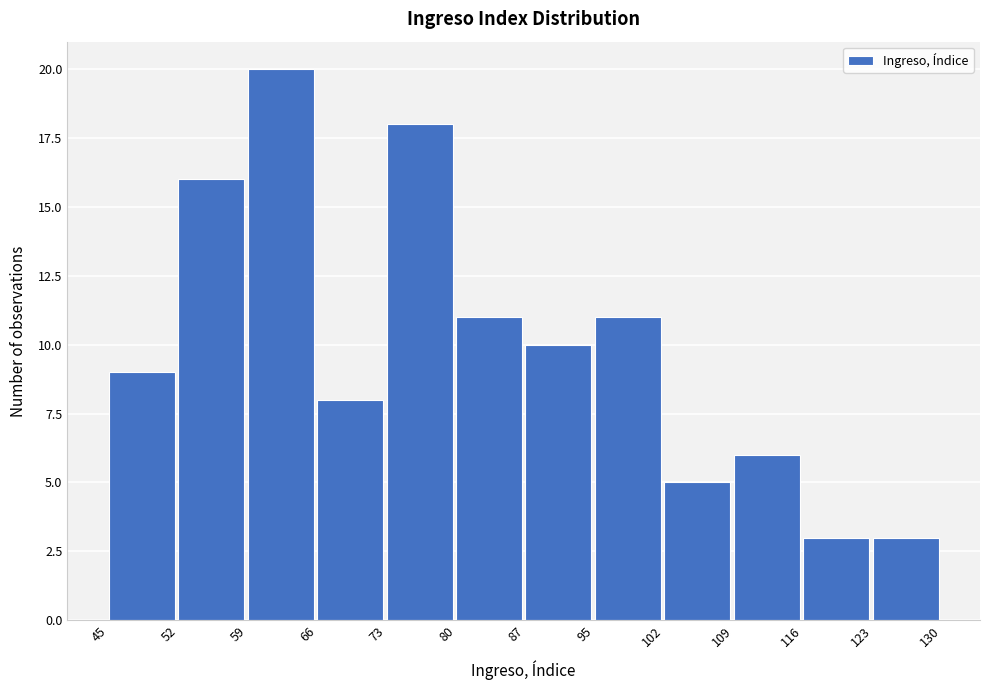

Reading left to right, list every bar in this chart as the range it spans on the x-axis followed by its height. The values are not printed on the chart, so give them approximately, as read against the axis.

45 to 52: 9
52 to 59: 16
59 to 66: 20
66 to 73: 8
73 to 80: 18
80 to 87: 11
87 to 95: 10
95 to 102: 11
102 to 109: 5
109 to 116: 6
116 to 123: 3
123 to 130: 3